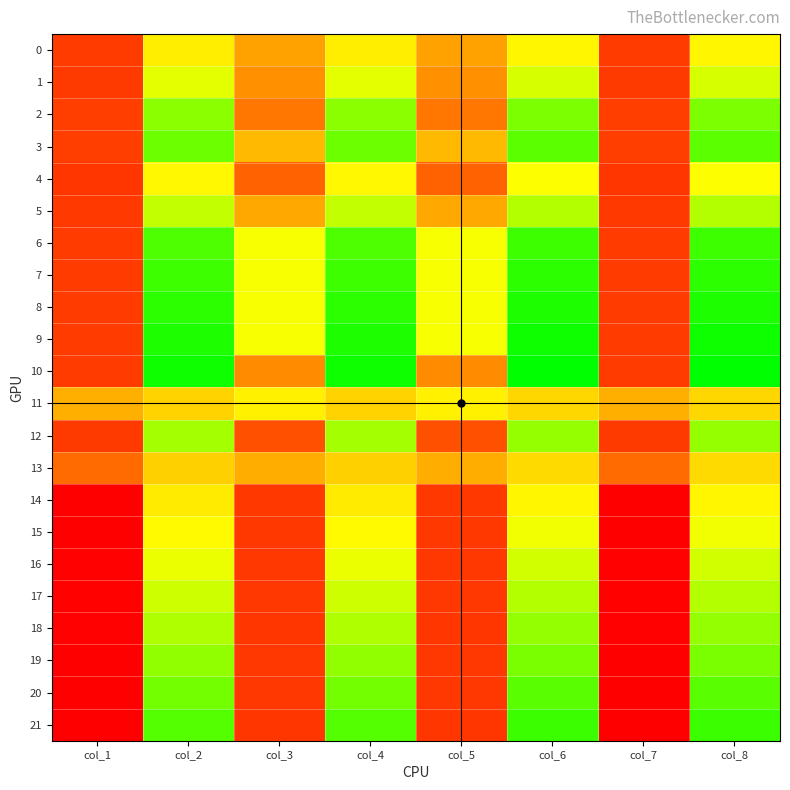

Which label corresponds to the smallest value in the chart?

col_1